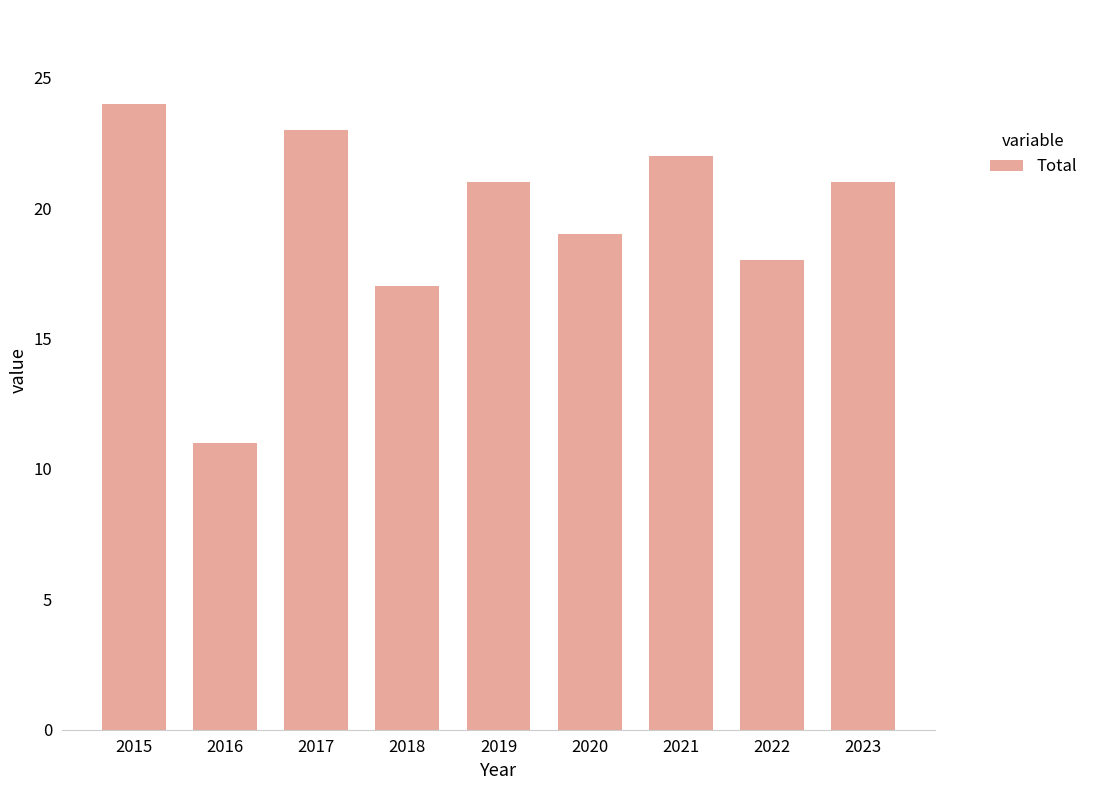

Between 2016 and 2022, which is larger?

2022